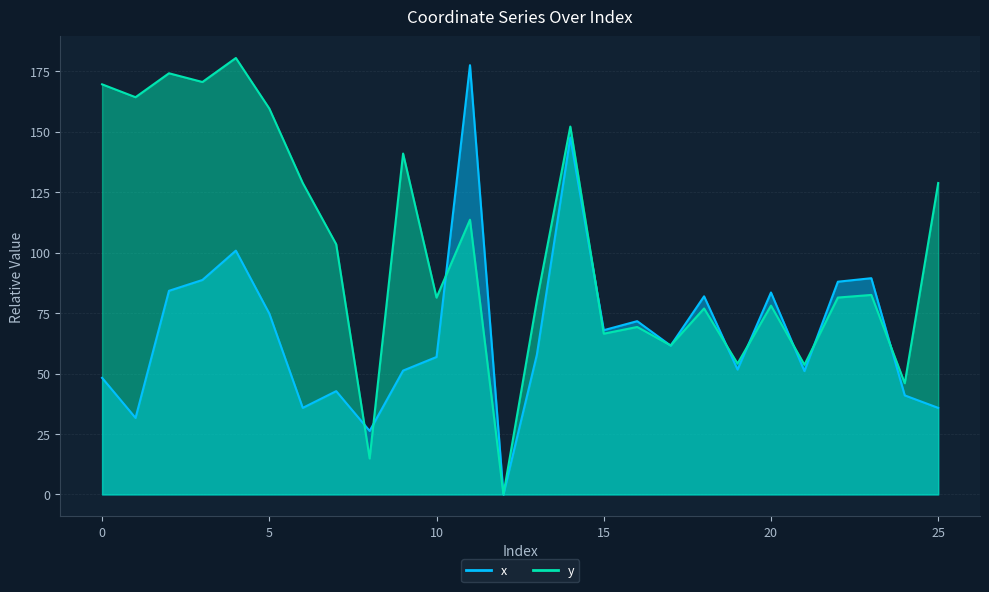

Reading left to right, list all the values displayed in this chart.

x: 48.2	31.6	84.2	88.7	100.8	74.8	35.8	42.7	26.3	51.2	56.8	177.5	0.0	57.8	147.6	67.9	71.7	61.5	81.9	51.6	83.5	51.0	88.0	89.4	41.0	35.8
y: 169.6	164.3	174.2	170.6	180.5	159.6	128.8	103.5	14.9	141.0	81.4	113.6	0.0	80.2	152.2	66.5	69.3	61.6	76.9	54.1	78.1	53.6	81.4	82.5	46.0	128.8